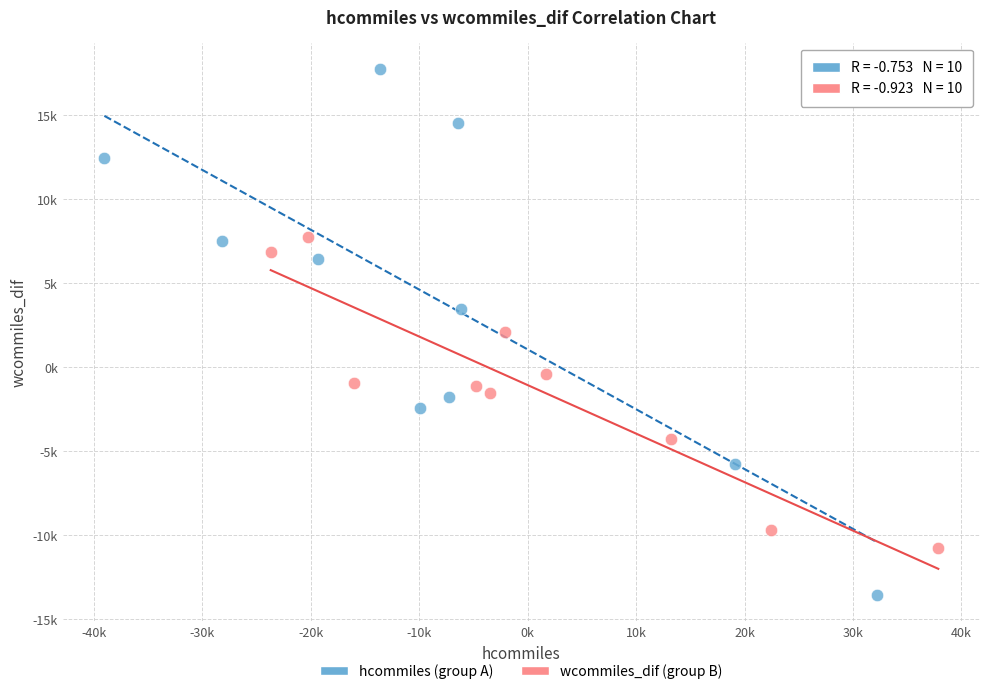

What are all the series names shown in the legend?

hcommiles (group A), wcommiles_dif (group B)